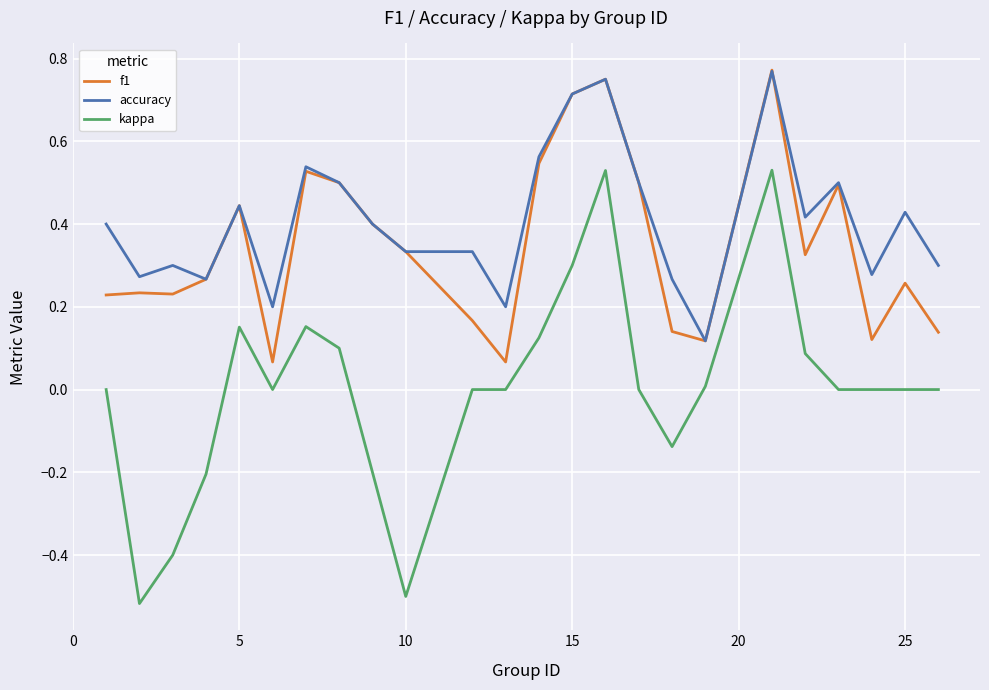

Which series has the widest spread of values?

kappa